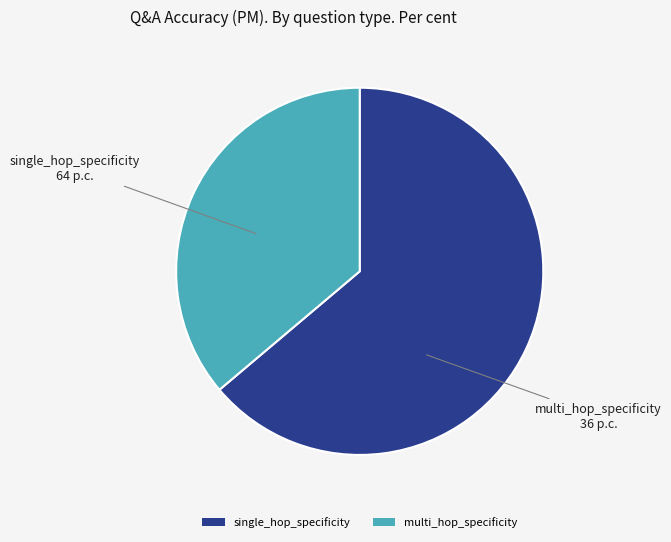

How many segments does this pie chart have?

2